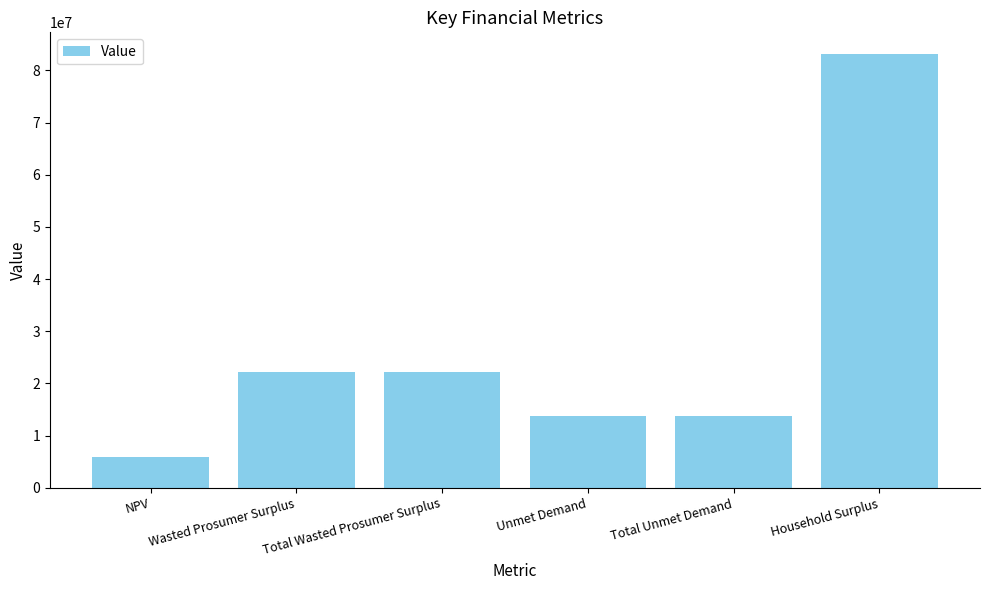

Reading left to right, list all the values displayed in this chart.

5965060.4	22226599.3	22226599.3	13770751.4	13770751.4	83127448.5